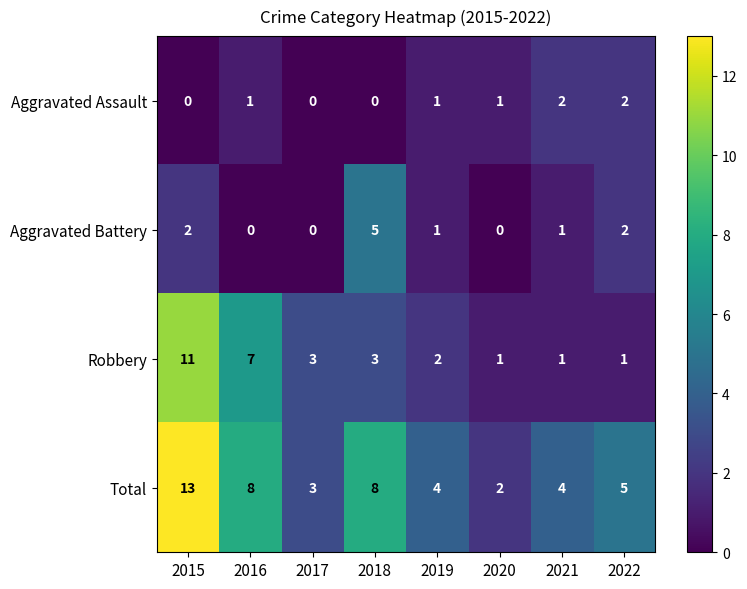

What is the sum of the Robbery values at 2015 and 2016?

18